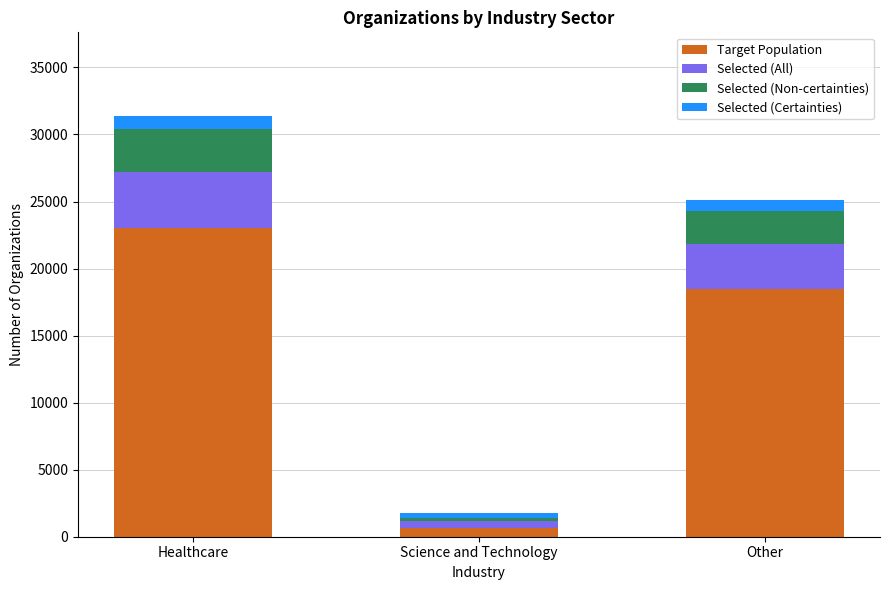

How many distinct data groups are displayed?

4